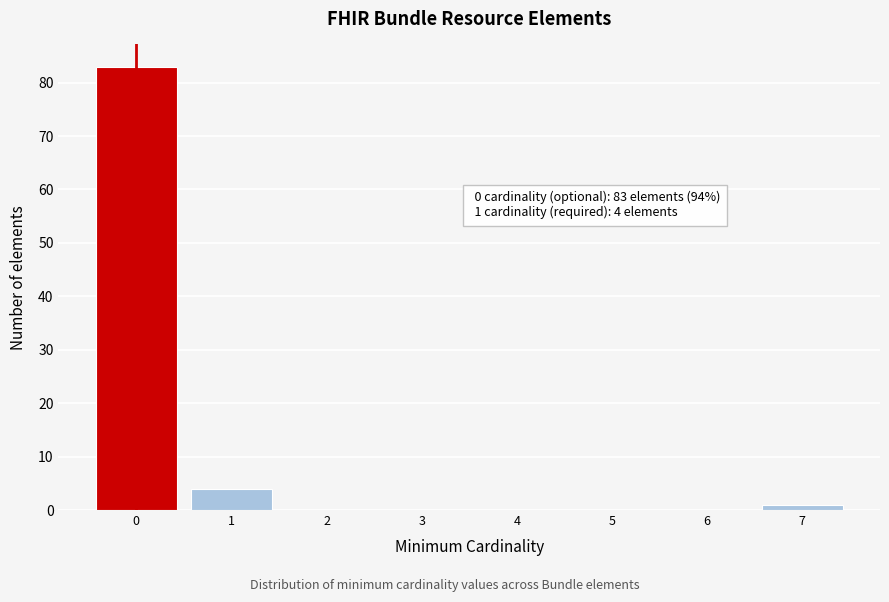

Reading left to right, list all the values displayed in this chart.

0=83	1=4	2=0	3=0	4=0	5=0	6=0	7=1